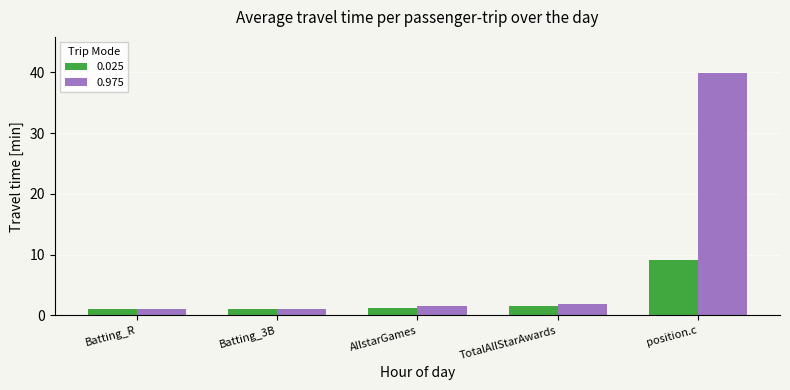

What is the highest value of the 0.025 series?

9.0